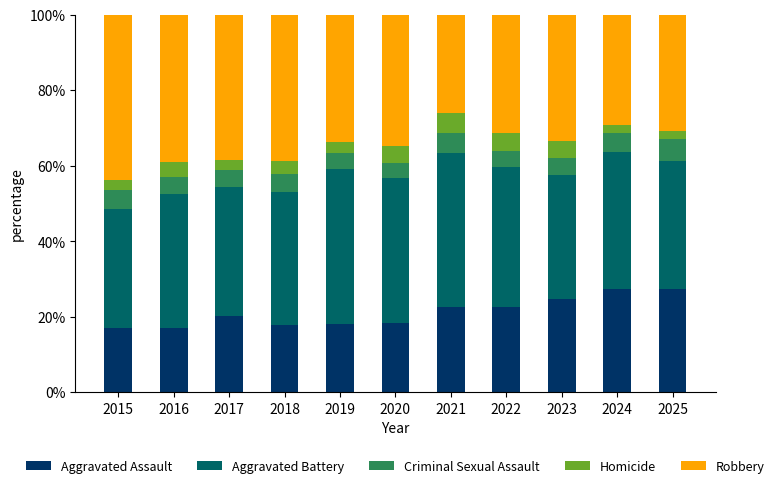

Read the Aggravated Assault value at 2023.

24.6